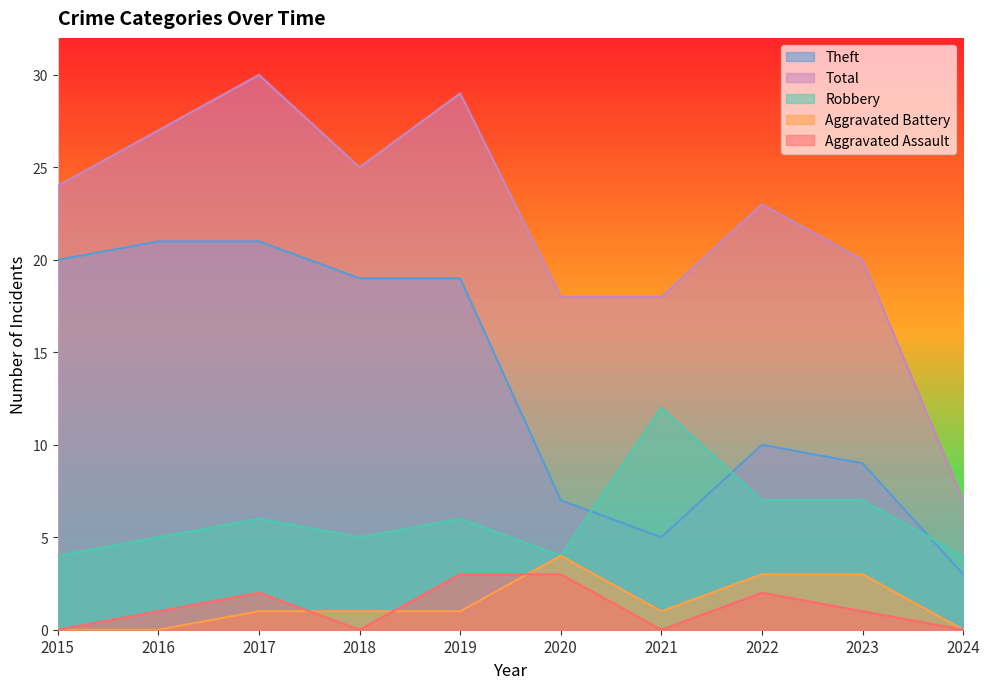

Which series has the largest total across all categories?

Total